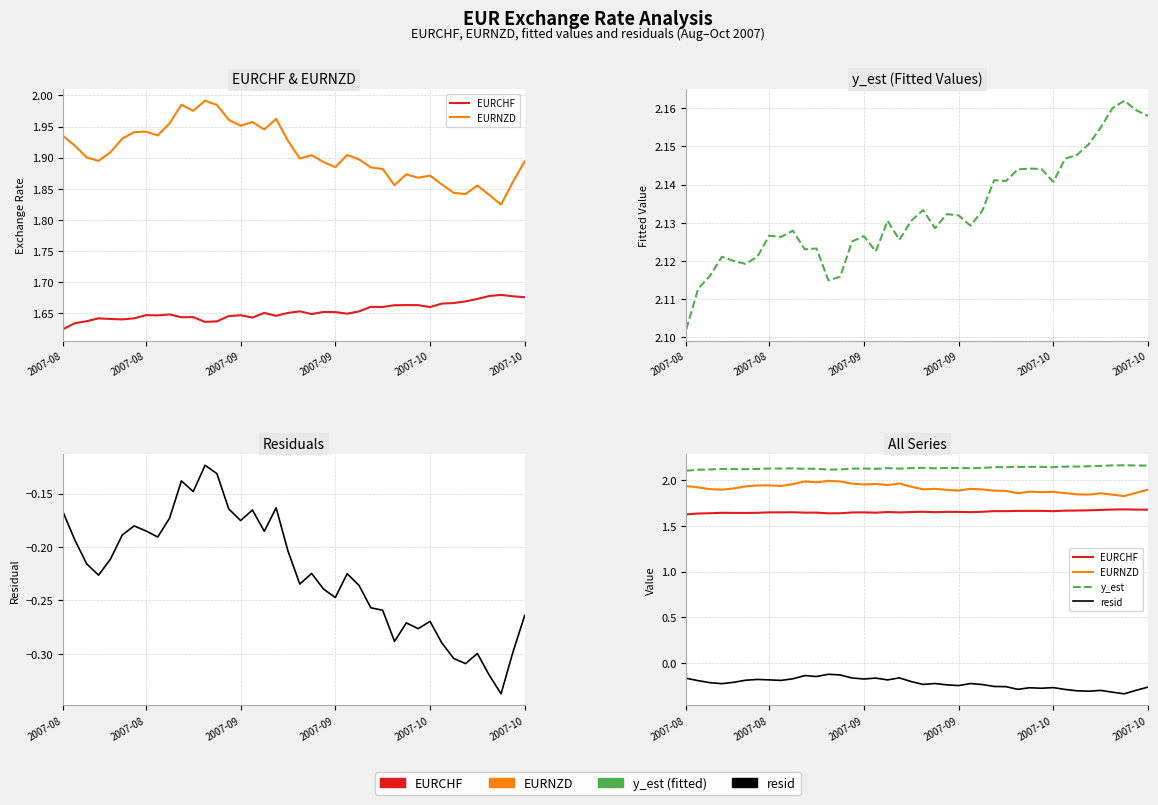

Read the EURCHF value at 10.

1.6